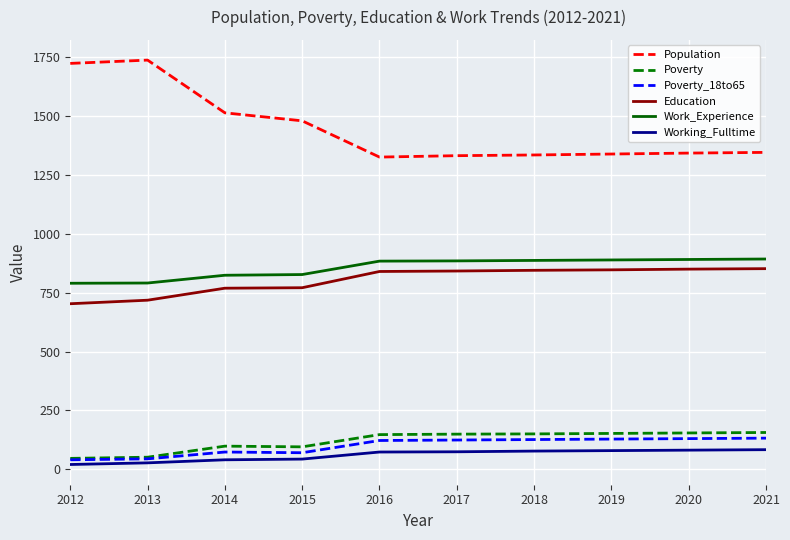

What is the maximum value shown in the chart?

1738